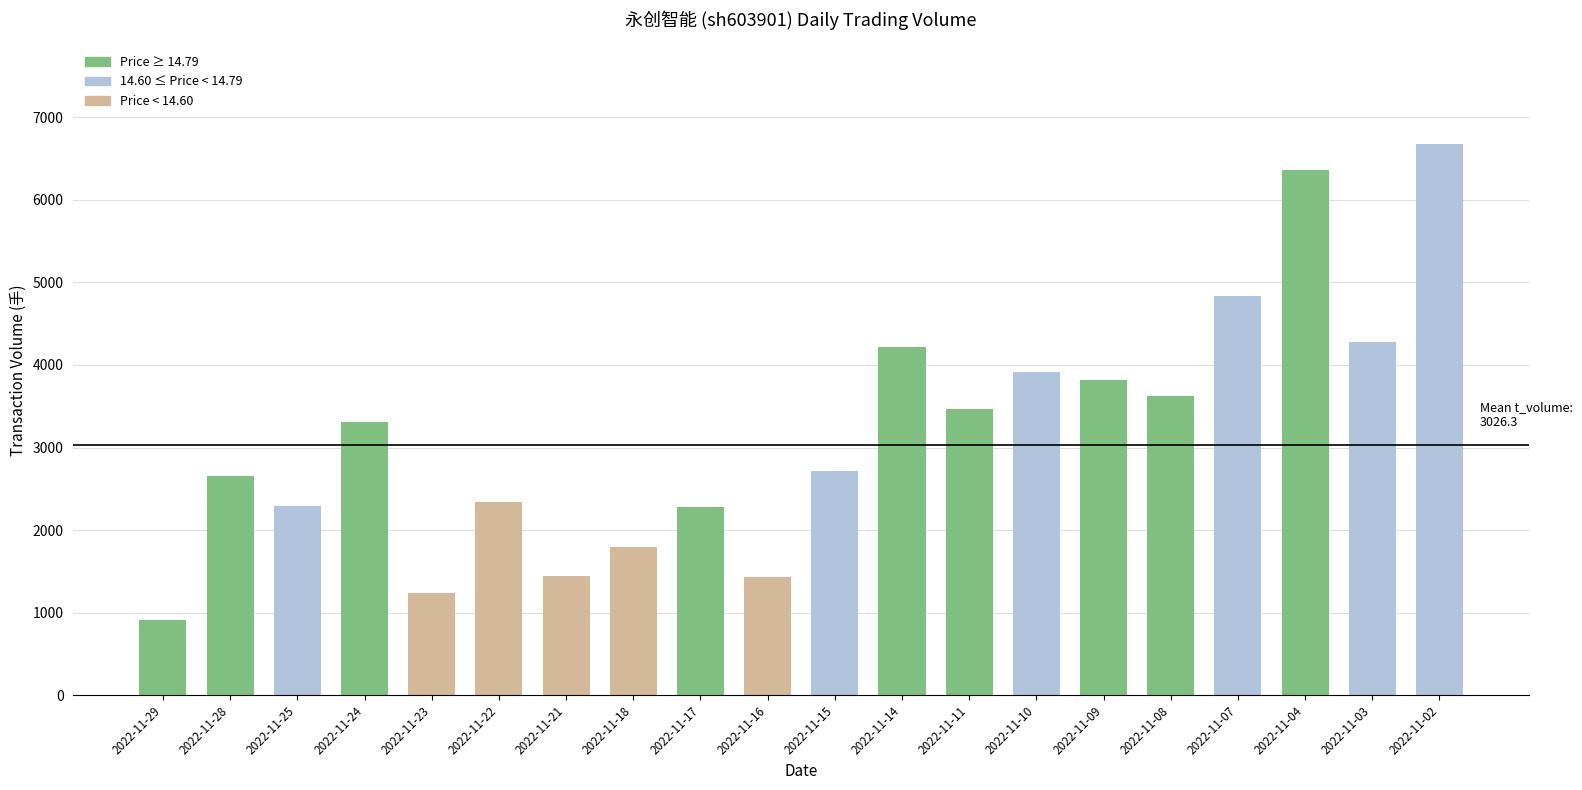

What is the value of the 11th bar from the left?

2714